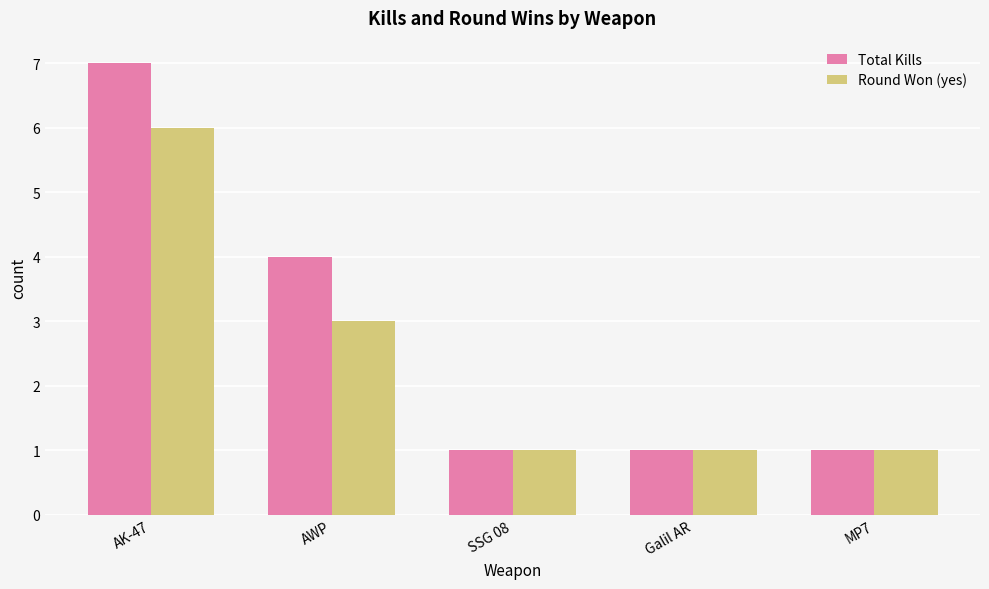

How many bars are there in total?

10